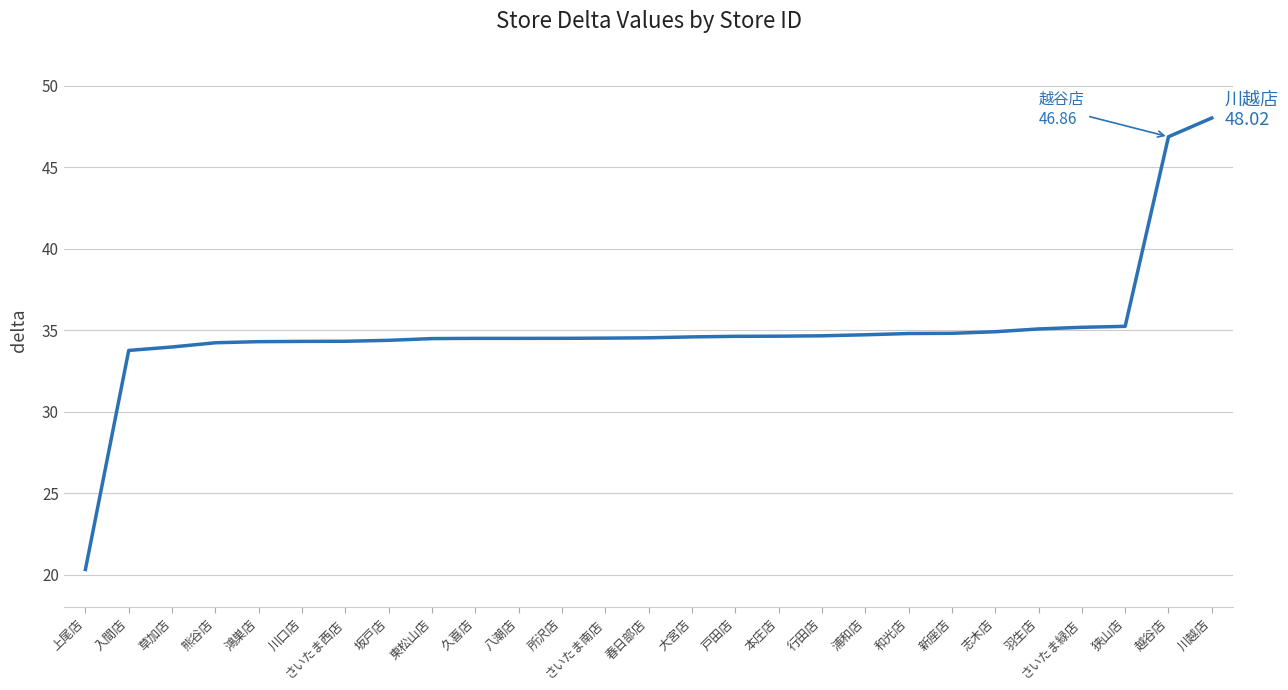

What is the smallest value displayed?

20.3